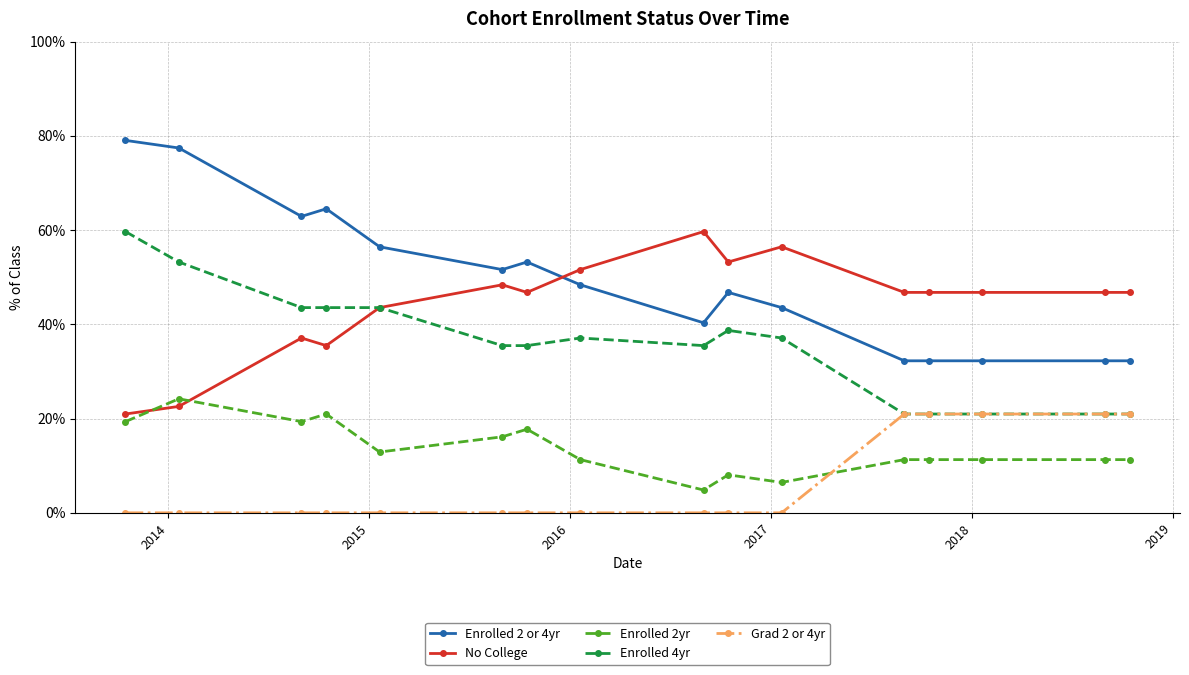

What are all the series names shown in the legend?

Enrolled 2 or 4yr, No College, Enrolled 2yr, Enrolled 4yr, Grad 2 or 4yr